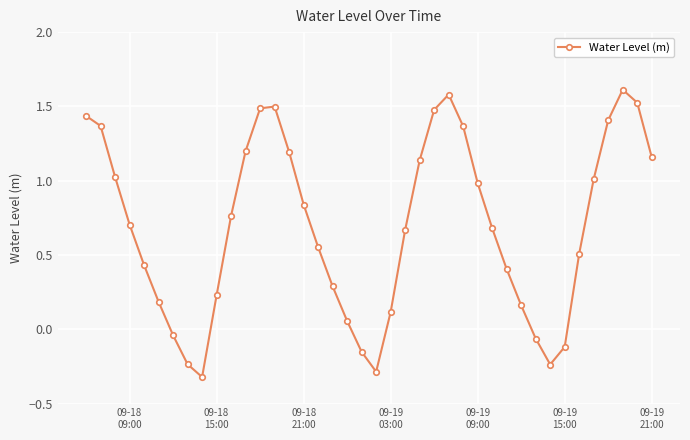

What is the greatest value displayed?

1.6